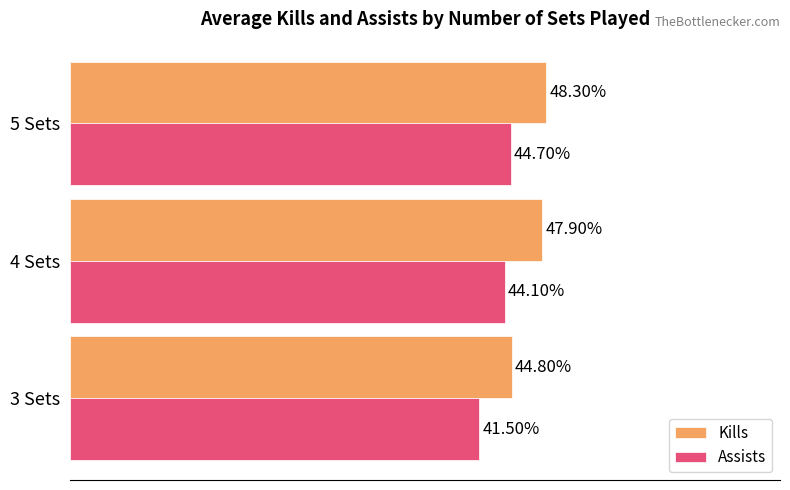

Is the value of Assists at 5 Sets greater than the value of Kills at 5 Sets?

No